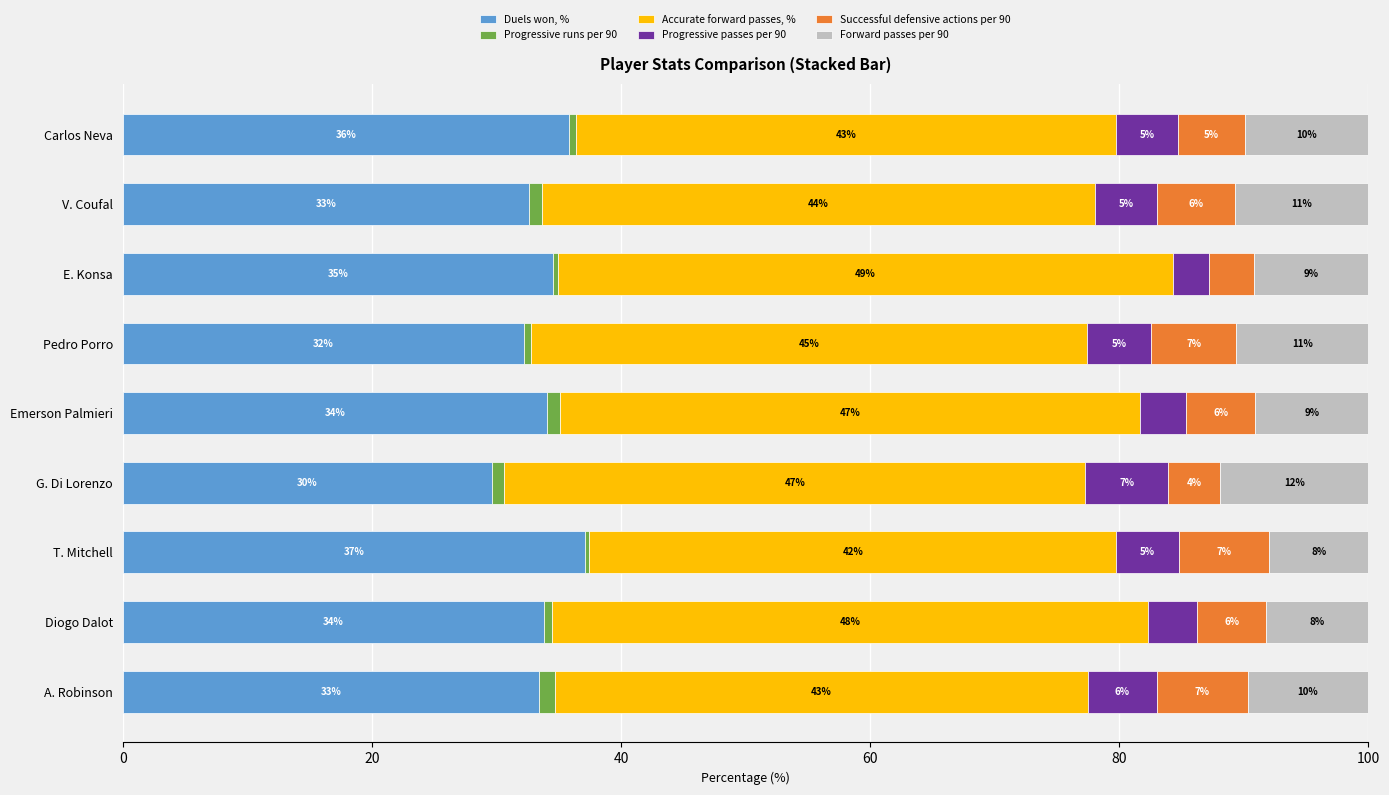

What is the average value of the Accurate forward passes, % series?

45.3